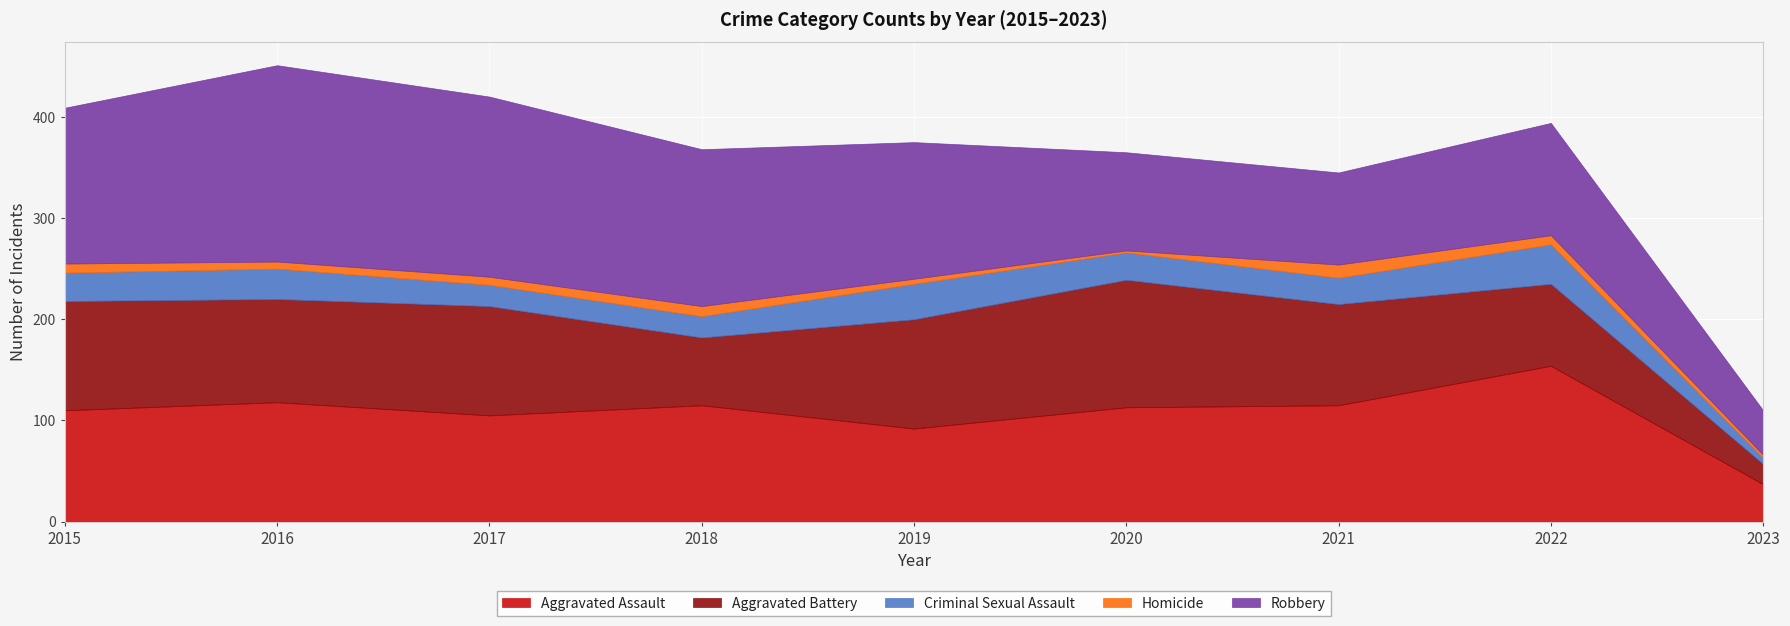

What is the sum of the Homicide values at 2018 and 2017?

18